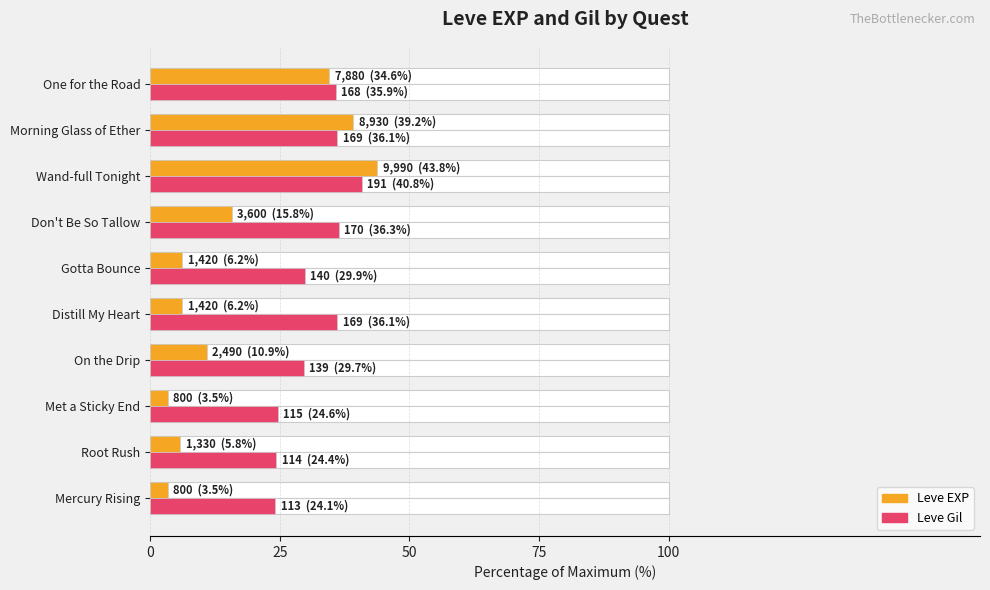

Where is Leve Gil nearest to the value 32?

5